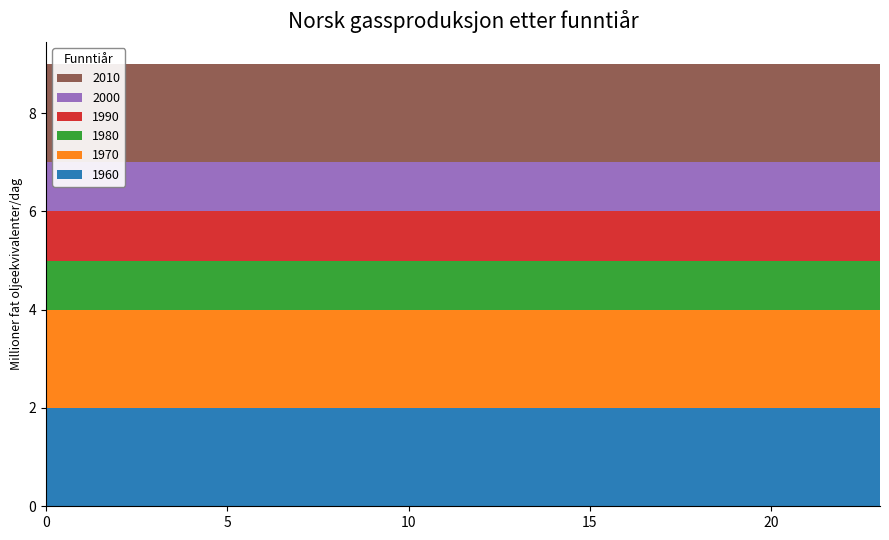

Reading left to right, transcribe all the data shown in this chart.

1960: 0=2	1=2	2=2	3=2	4=2	5=2	6=2	7=2	8=2	9=2	10=2	11=2	12=2	13=2	14=2	15=2	16=2	17=2	18=2	19=2	20=2	21=2	22=2	23=2
1970: 0=2	1=2	2=2	3=2	4=2	5=2	6=2	7=2	8=2	9=2	10=2	11=2	12=2	13=2	14=2	15=2	16=2	17=2	18=2	19=2	20=2	21=2	22=2	23=2
1980: 0=1	1=1	2=1	3=1	4=1	5=1	6=1	7=1	8=1	9=1	10=1	11=1	12=1	13=1	14=1	15=1	16=1	17=1	18=1	19=1	20=1	21=1	22=1	23=1
1990: 0=1	1=1	2=1	3=1	4=1	5=1	6=1	7=1	8=1	9=1	10=1	11=1	12=1	13=1	14=1	15=1	16=1	17=1	18=1	19=1	20=1	21=1	22=1	23=1
2000: 0=1	1=1	2=1	3=1	4=1	5=1	6=1	7=1	8=1	9=1	10=1	11=1	12=1	13=1	14=1	15=1	16=1	17=1	18=1	19=1	20=1	21=1	22=1	23=1
2010: 0=2	1=2	2=2	3=2	4=2	5=2	6=2	7=2	8=2	9=2	10=2	11=2	12=2	13=2	14=2	15=2	16=2	17=2	18=2	19=2	20=2	21=2	22=2	23=2